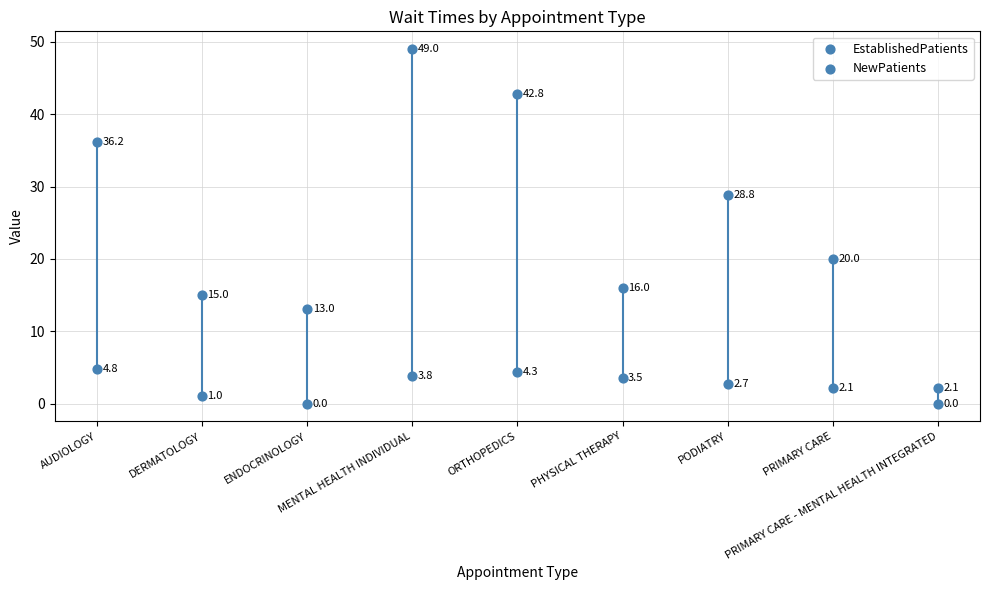

How many points are shown in the scatter plot?

18